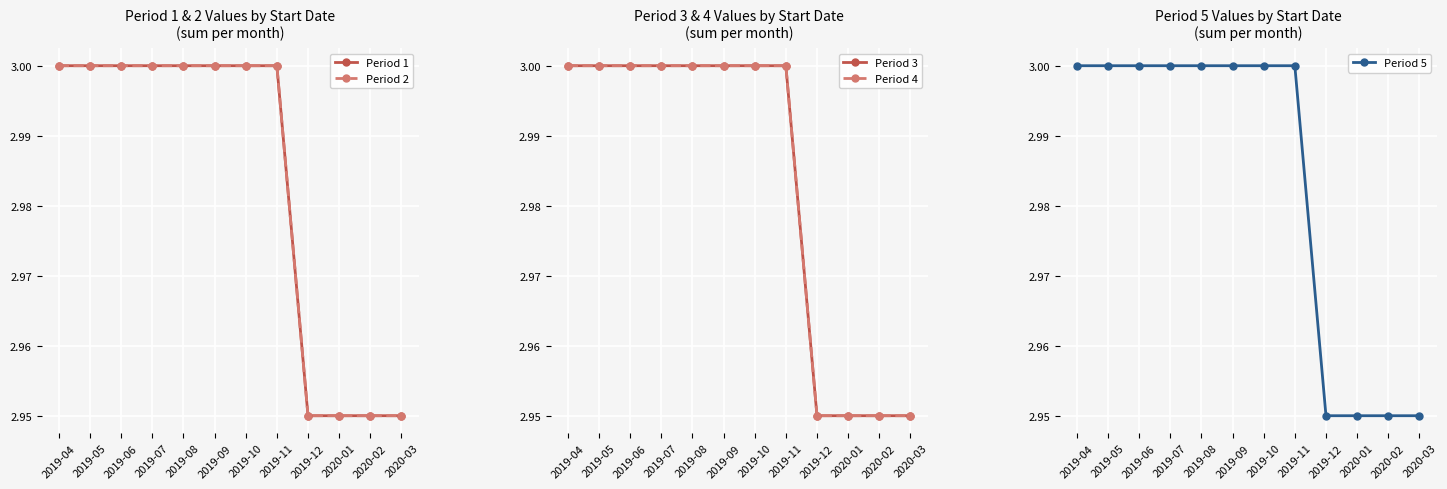

Reading left to right, extract all data points from this chart.

Period 1: 3.0	3.0	3.0	3.0	3.0	3.0	3.0	3.0	3.0	3.0	3.0	3.0
Period 2: 3.0	3.0	3.0	3.0	3.0	3.0	3.0	3.0	3.0	3.0	3.0	3.0
Period 3: 3.0	3.0	3.0	3.0	3.0	3.0	3.0	3.0	3.0	3.0	3.0	3.0
Period 4: 3.0	3.0	3.0	3.0	3.0	3.0	3.0	3.0	3.0	3.0	3.0	3.0
Period 5: 3.0	3.0	3.0	3.0	3.0	3.0	3.0	3.0	3.0	3.0	3.0	3.0